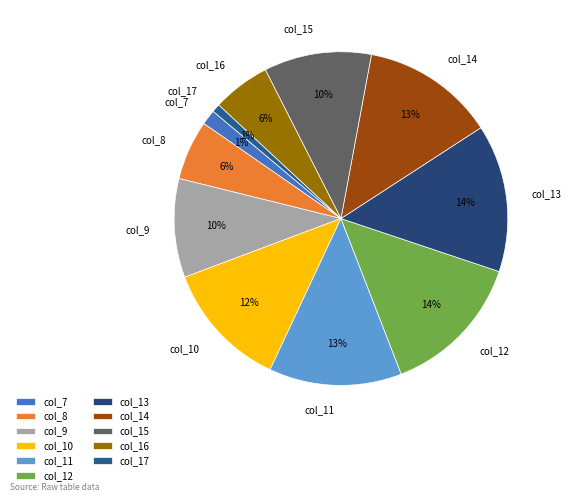

Is the sum of col_16 and col_13 greater than half?

No